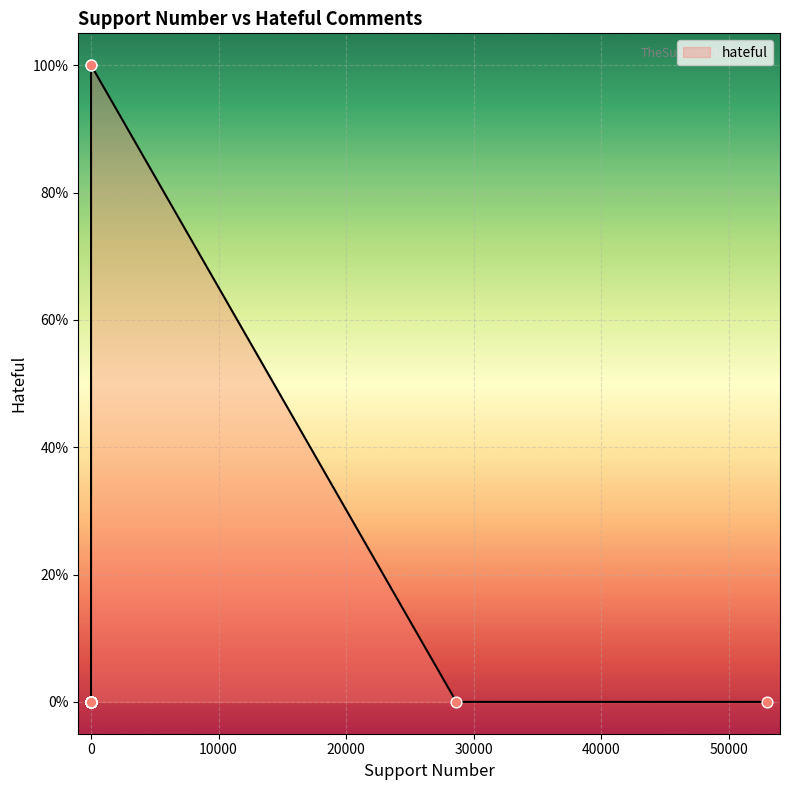

Between 11 and 5, which is larger?

11